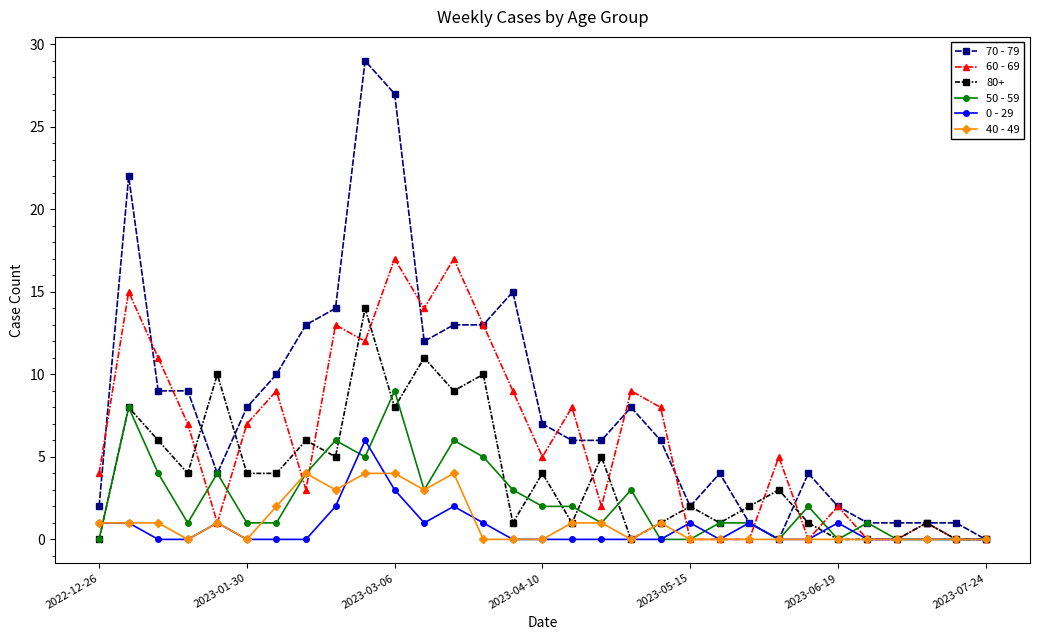

What is the maximum value for 40 - 49?

4